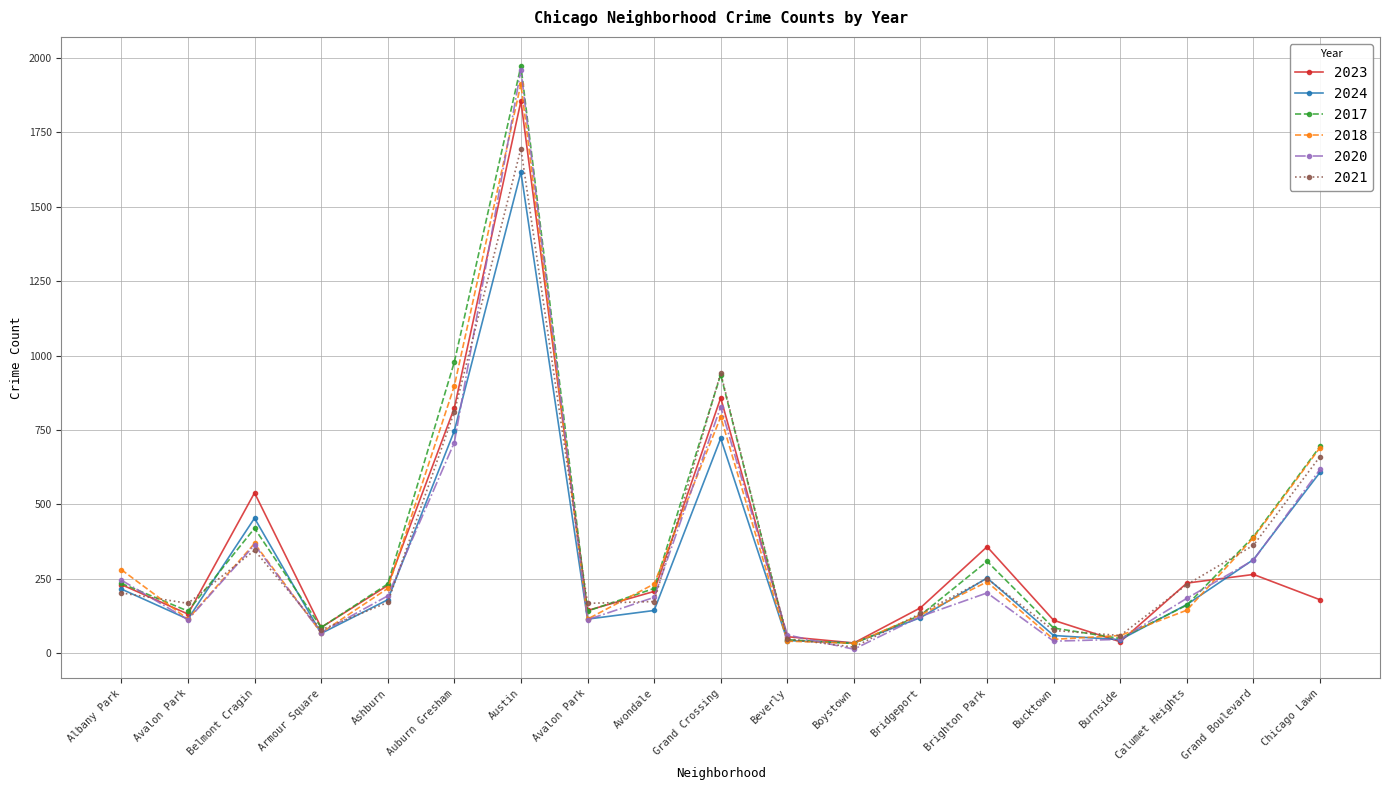

Which has a higher value, Avondale or Chicago Lawn?

Avondale